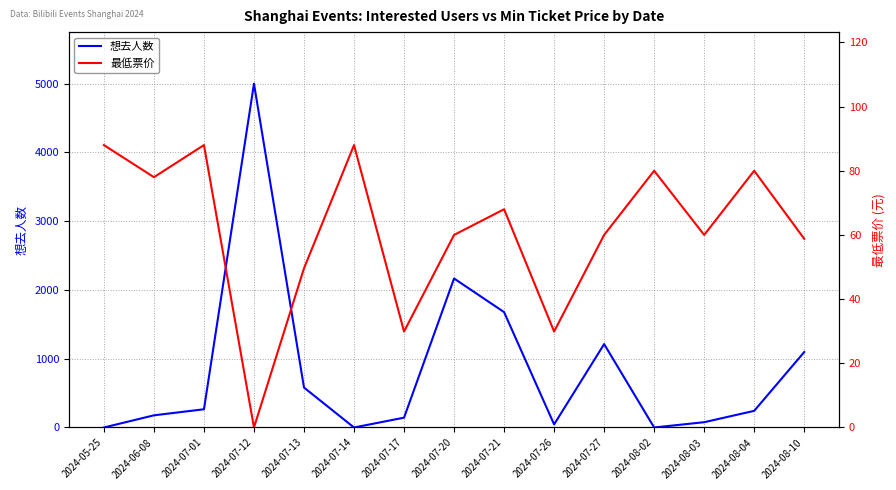

How many data points in 最低票价 are above 60?

7